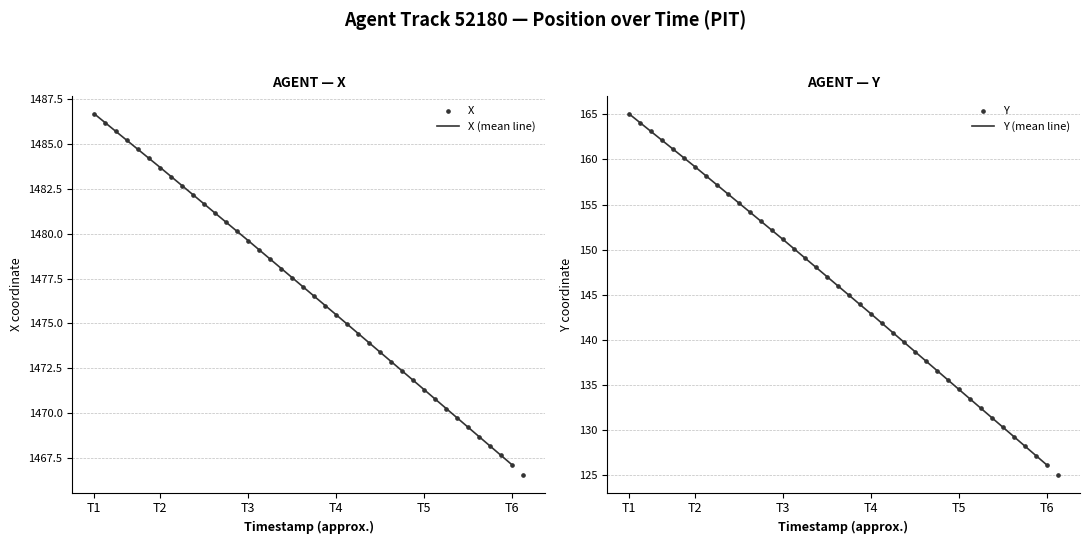

At how many categories does at least one series exceed 958?

40